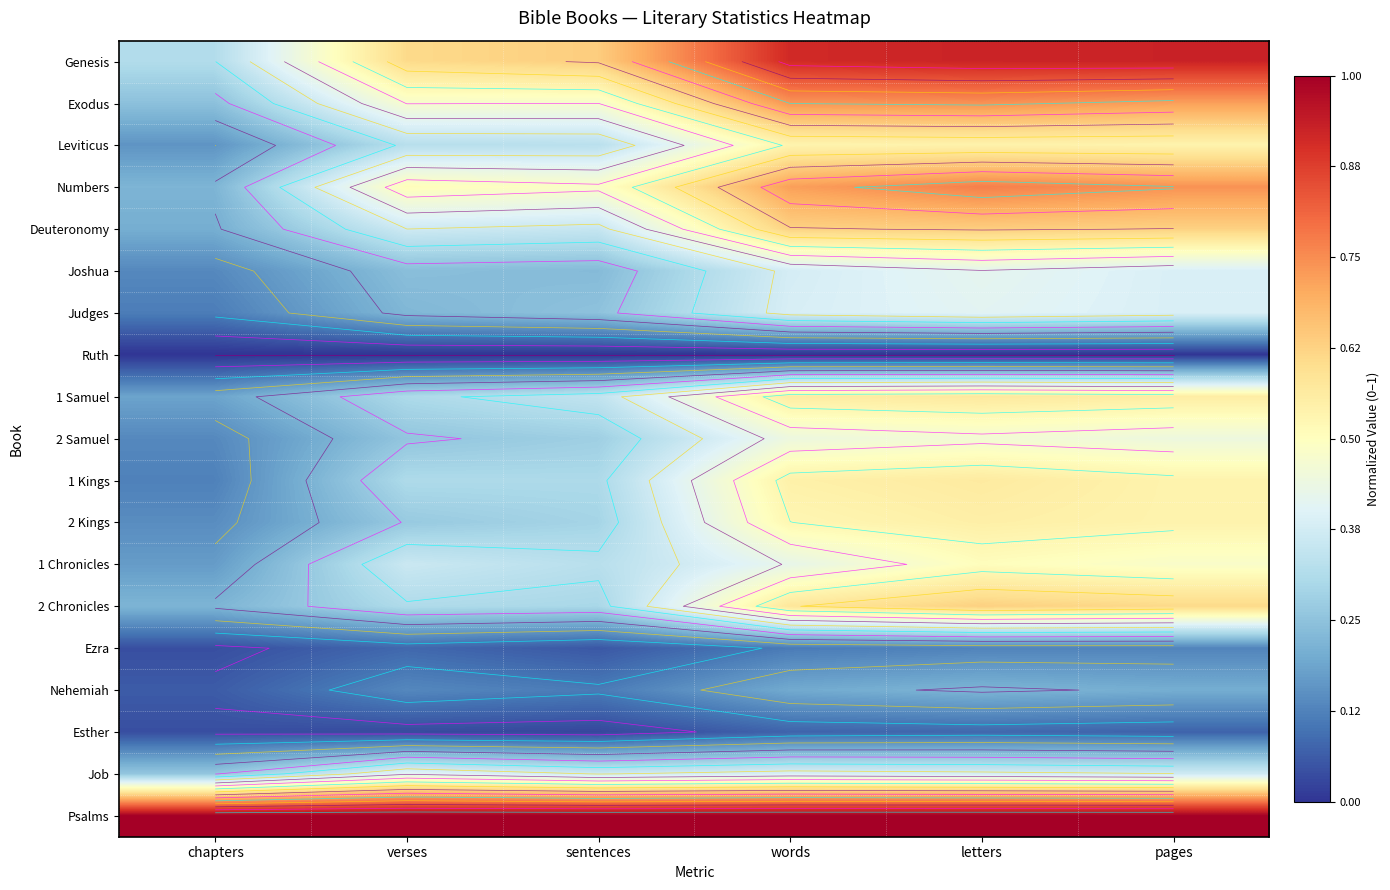

Is the value of Exodus at pages greater than the value of Job at letters?

Yes